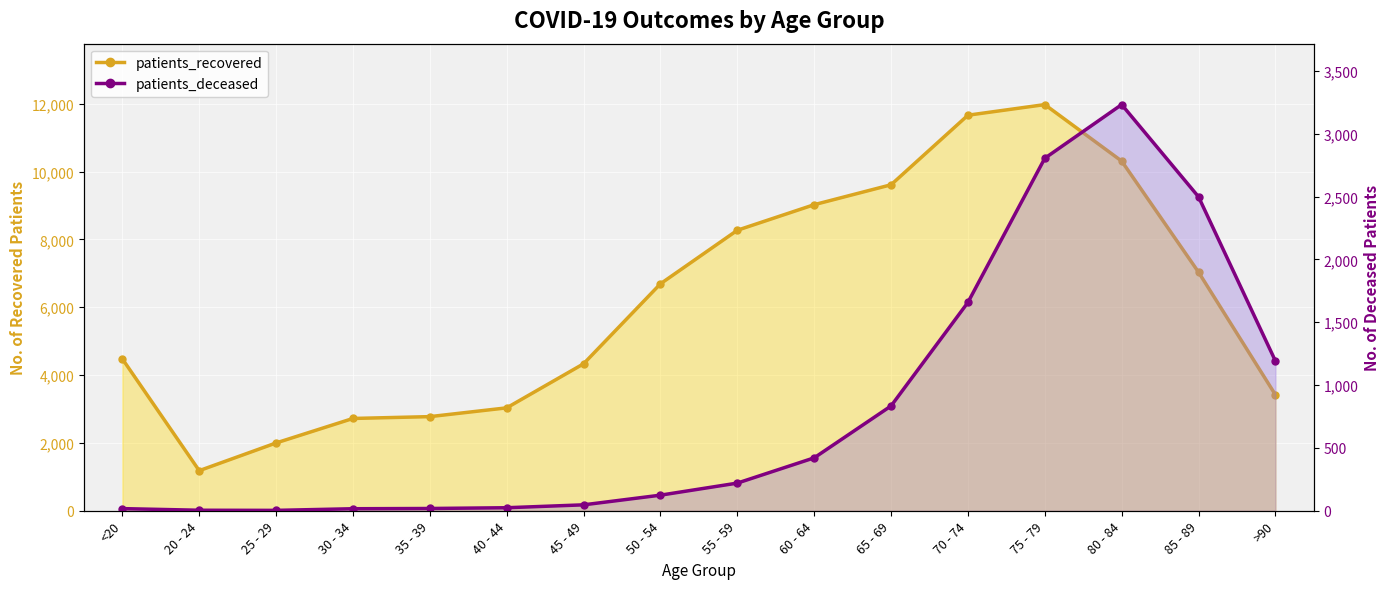

What is the label of the 16th point from the left?

>90